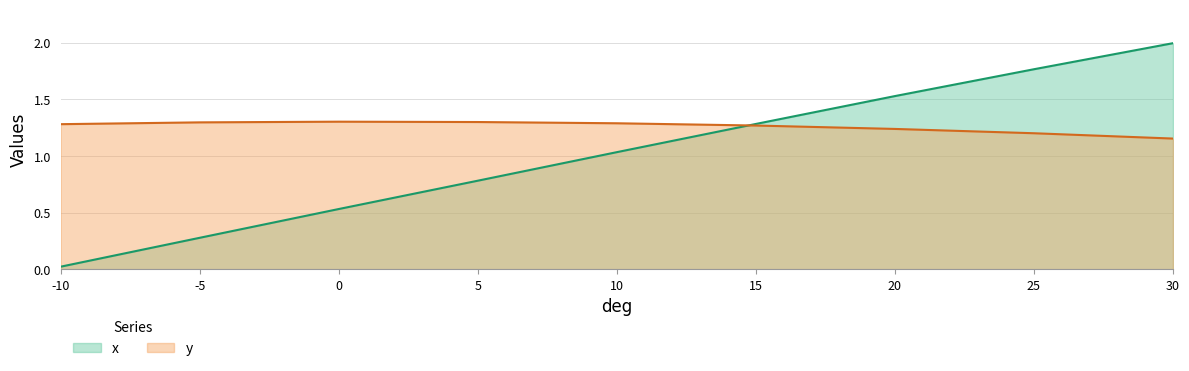

Which series has the largest total across all categories?

y